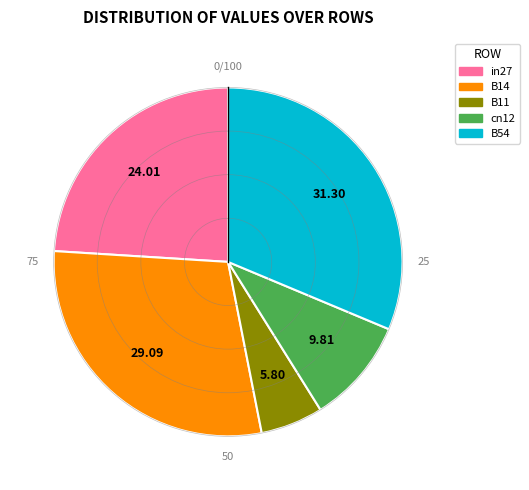

The B14 slice represents 29% of the pie. True or false?

True